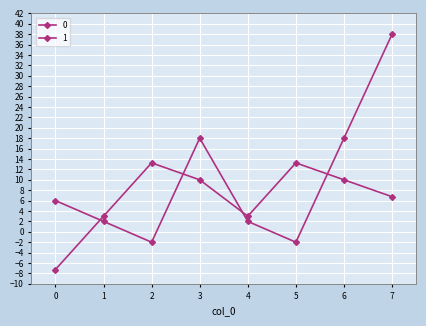

Between 1 and 2, which is larger?

1